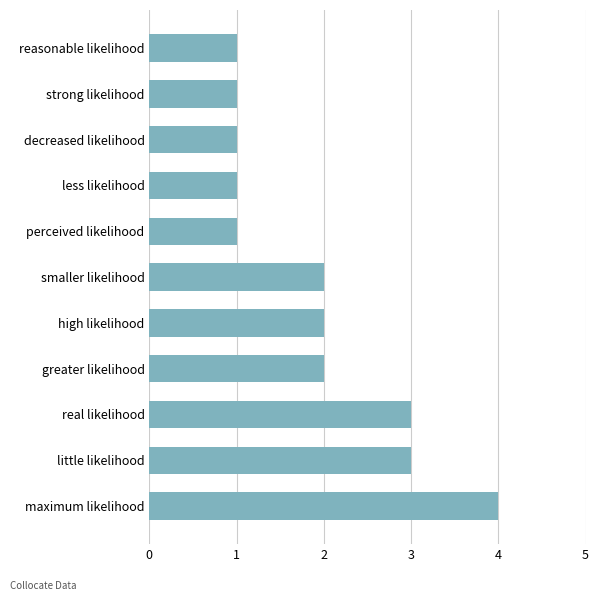

Which category has the highest value across all series?

maximum likelihood